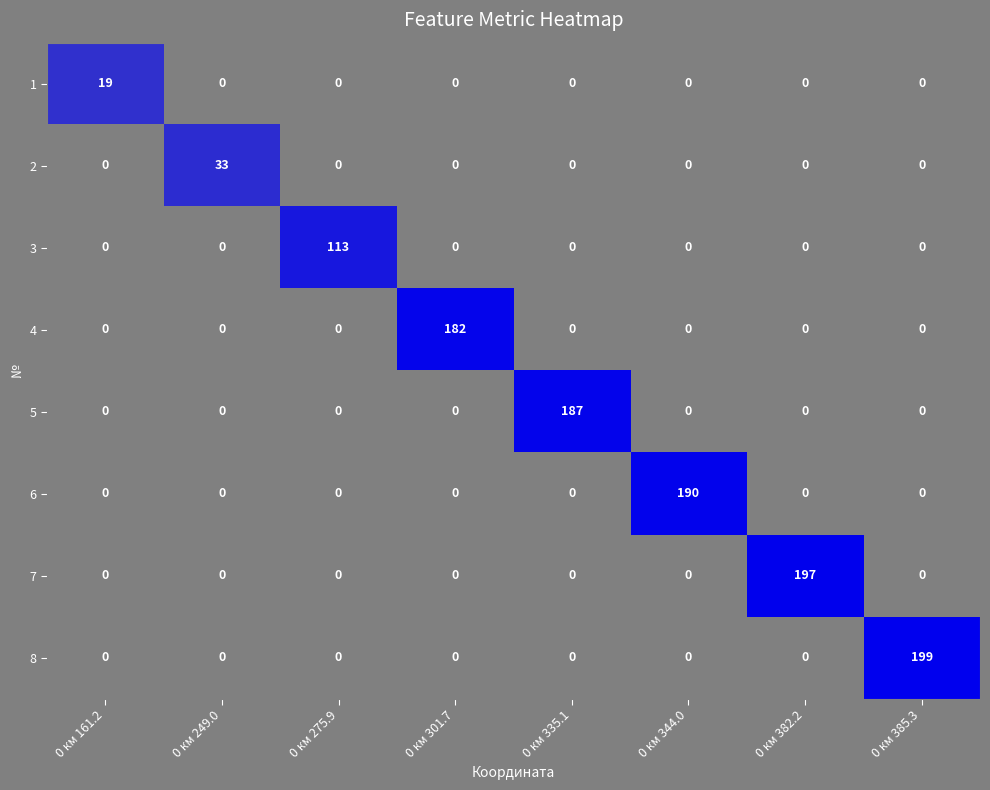

How many distinct data groups are displayed?

8